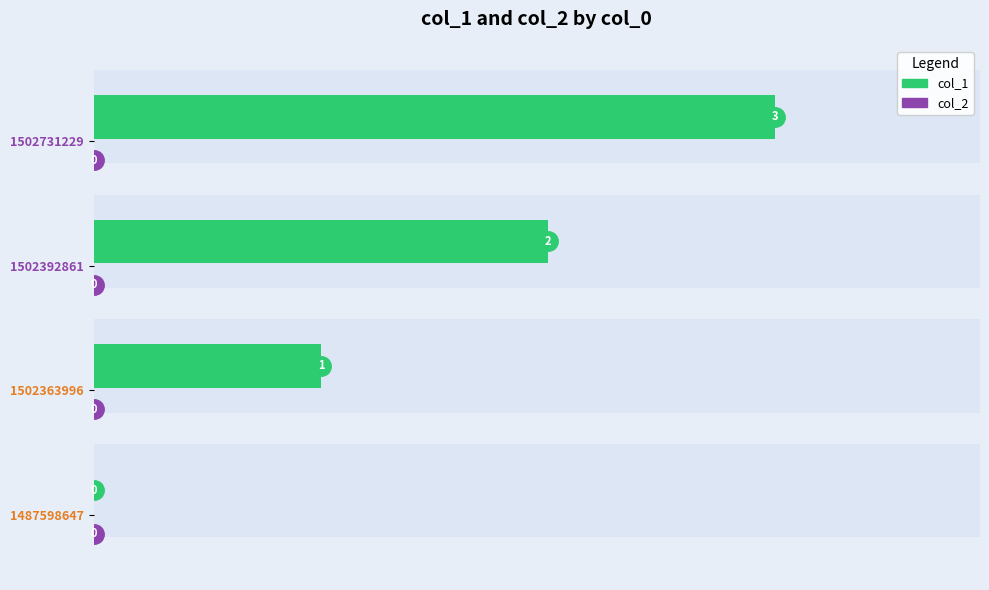

Rank the series by their average value, from highest to lowest.

col_1, col_2